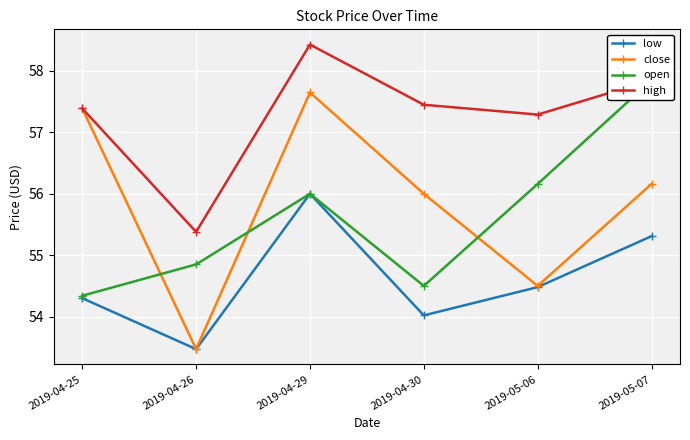

Reading left to right, transcribe all the data shown in this chart.

low: 54.3	53.5	56.0	54.0	54.5	55.3
close: 57.4	53.5	57.6	56.0	54.5	56.2
open: 54.3	54.9	56.0	54.5	56.2	57.9
high: 57.4	55.4	58.4	57.5	57.3	57.9